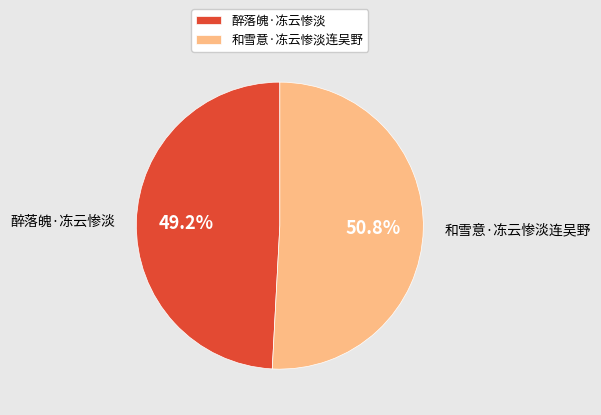

What percentage is the 和雪意·冻云惨淡连吴野 slice, to the nearest percent?

51%